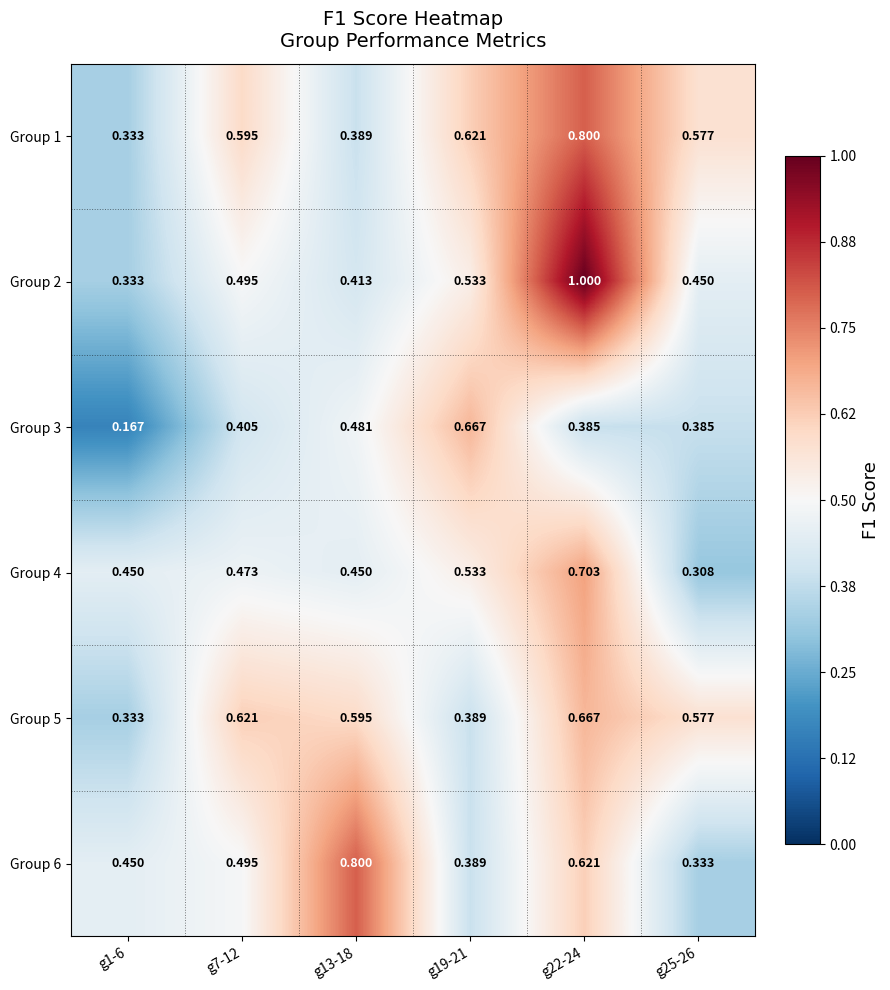

Is the value of Group 1 at g1-6 greater than the value of Group 5 at g22-24?

No